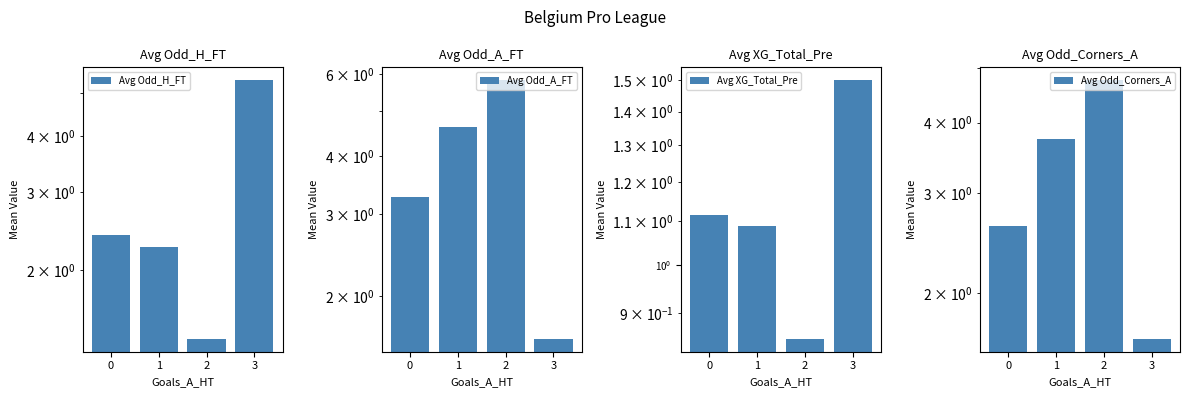

List the series in order of their peak value, lowest first.

Avg XG_Total_Pre, Avg Odd_Corners_A, Avg Odd_H_FT, Avg Odd_A_FT